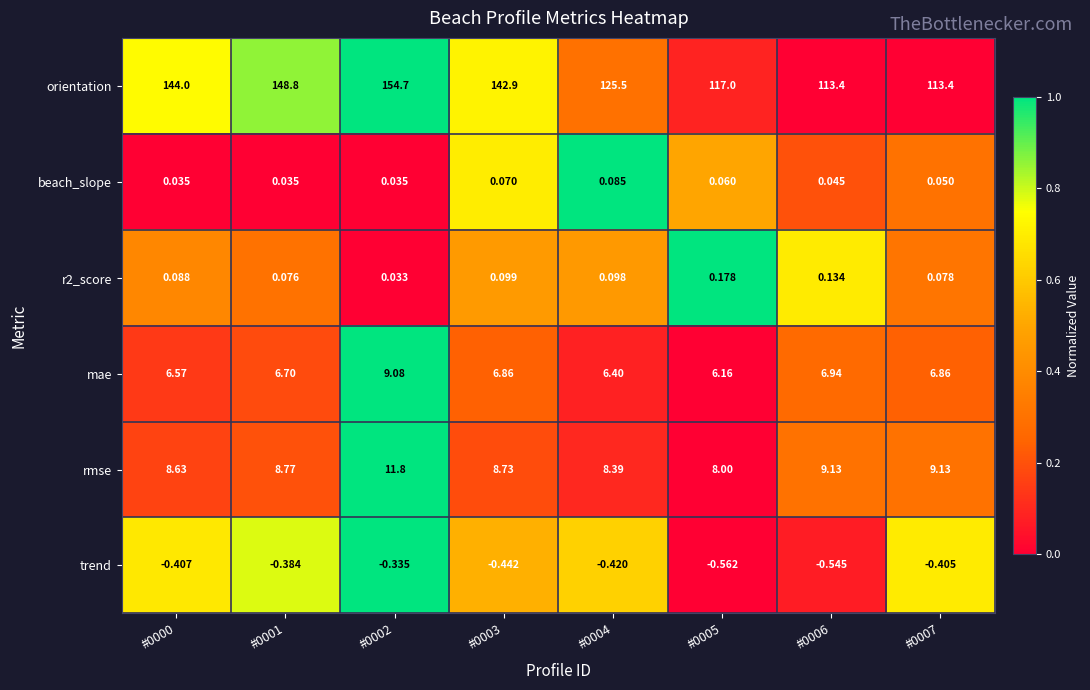

Which series has the largest total across all categories?

orientation